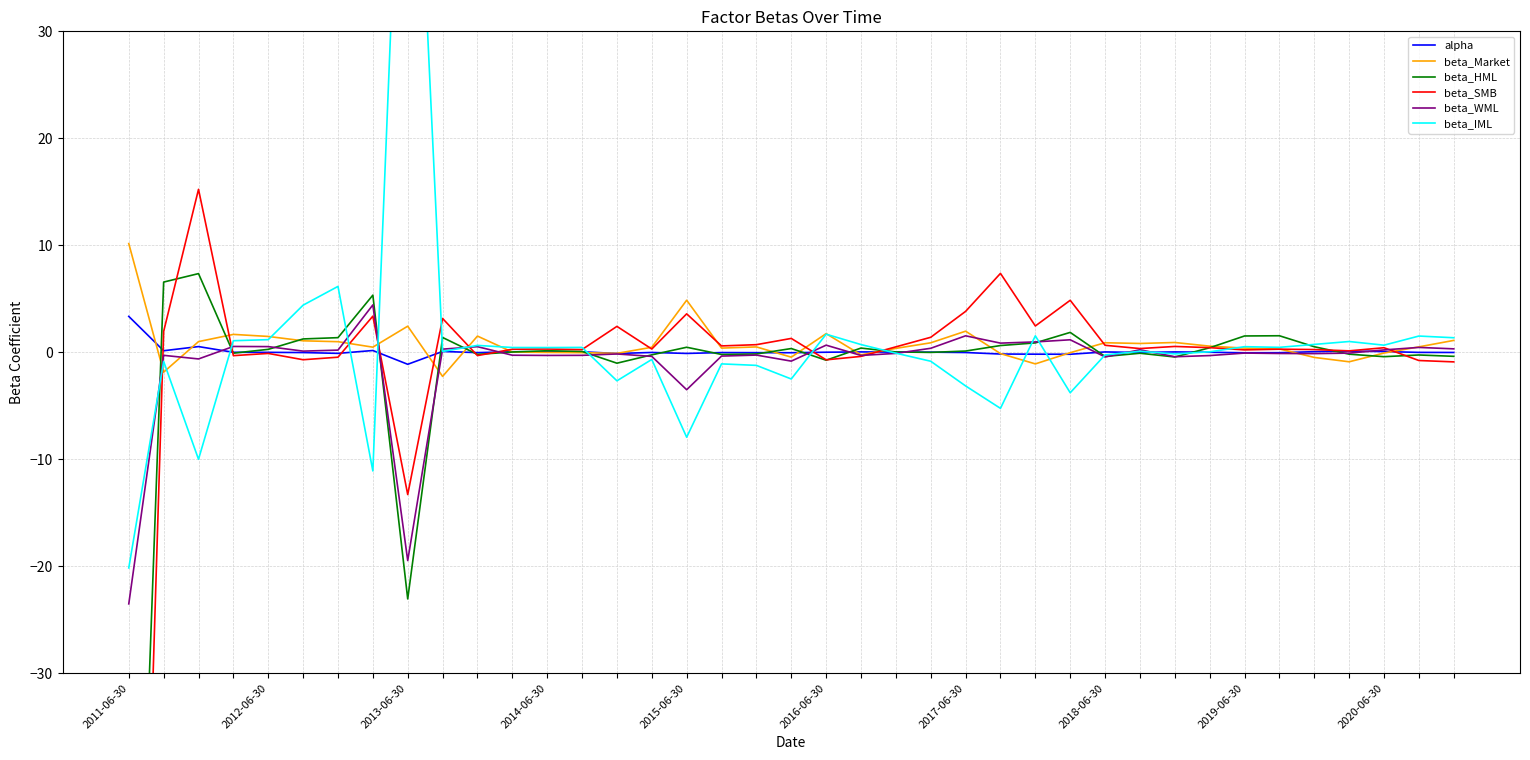

Which category has the lowest value across all series?

2011-06-30